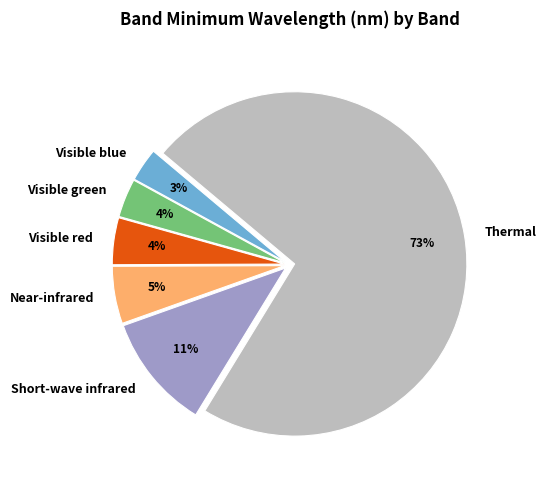

What percentage is the Short-wave infrared slice, to the nearest percent?

11%